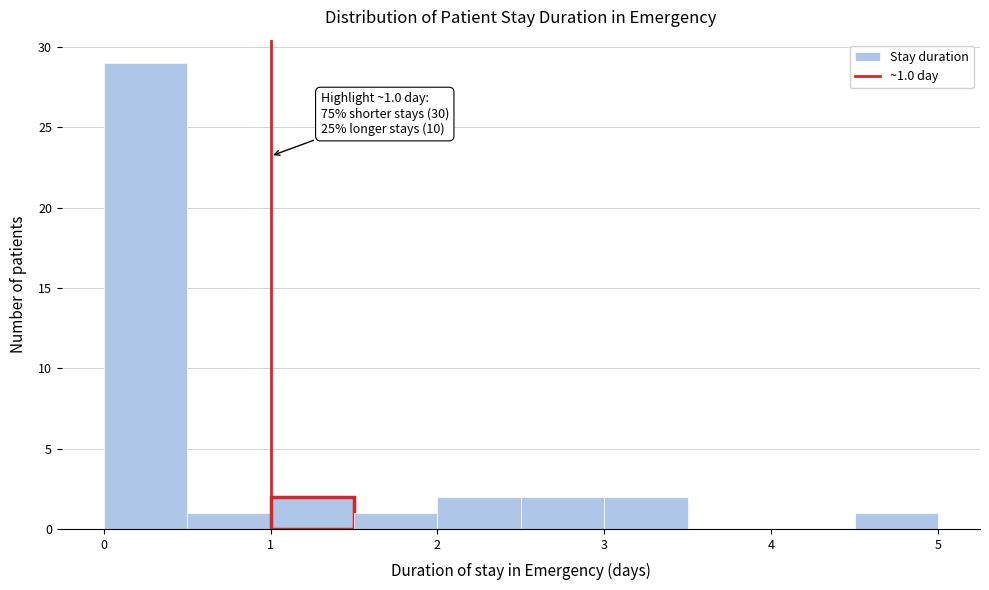

Over which range of the x-axis is the bar tallest?

0.0 to 0.5